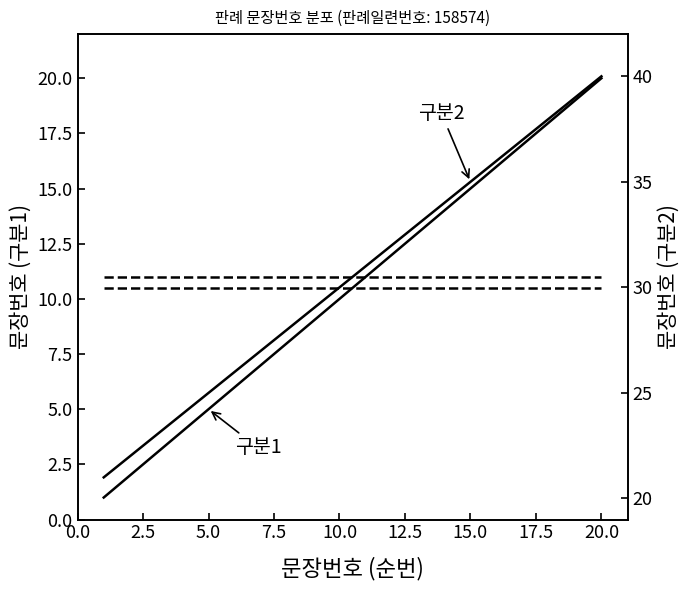

What is the label of the 14th point from the right?

15.0